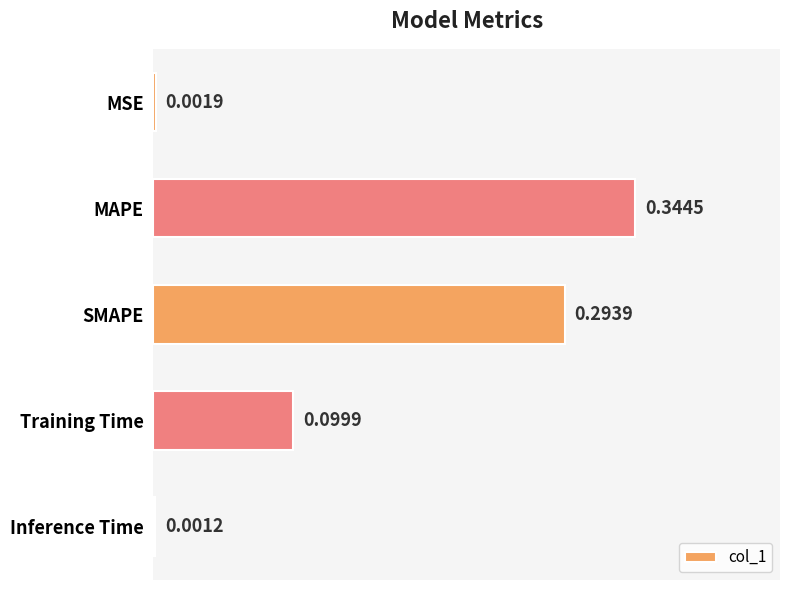

Which label corresponds to the largest value in the chart?

MAPE